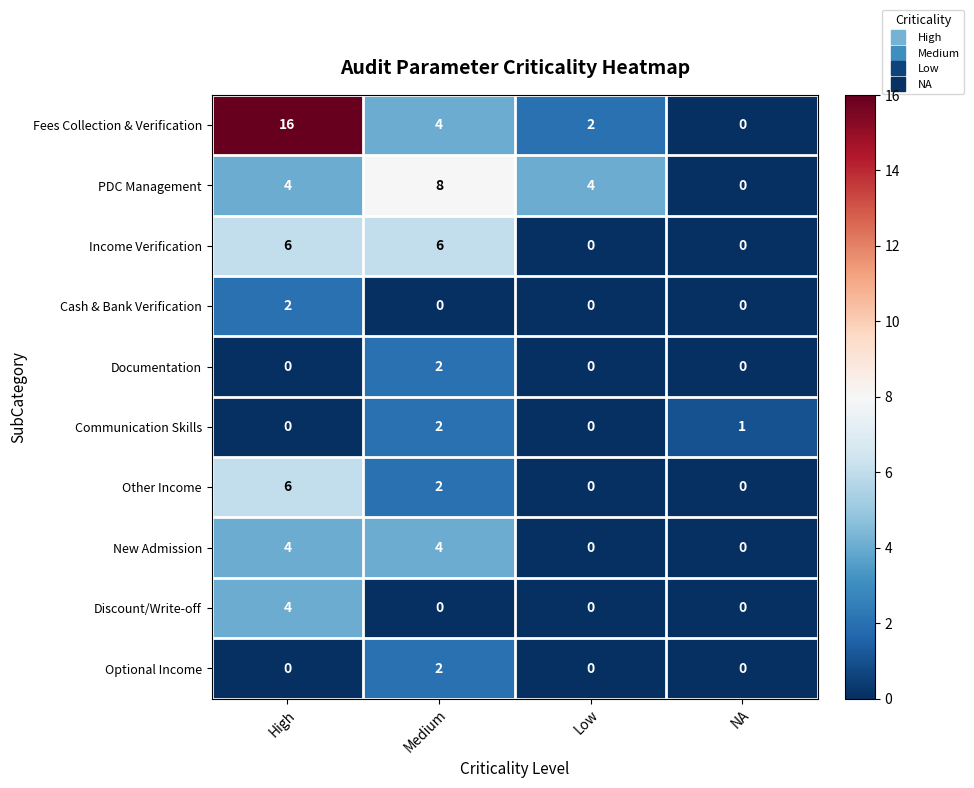

What is the total value across all series at Medium?

30